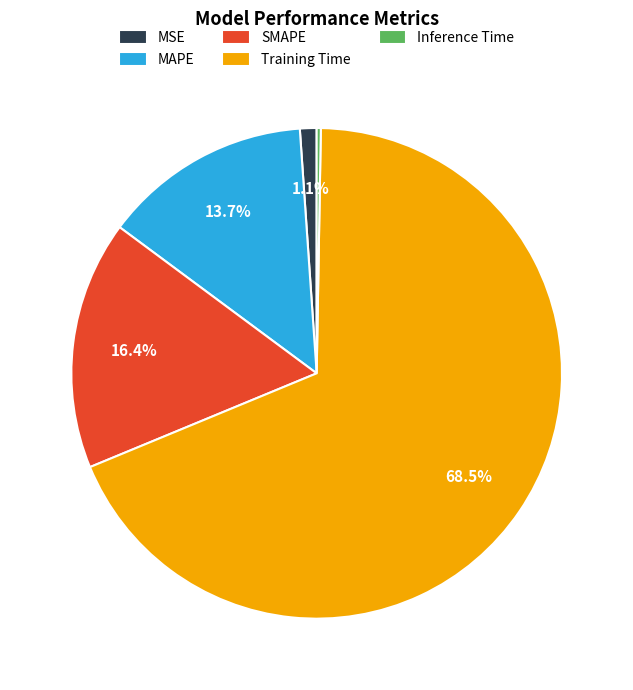

What is the largest slice in the pie chart?

Training Time